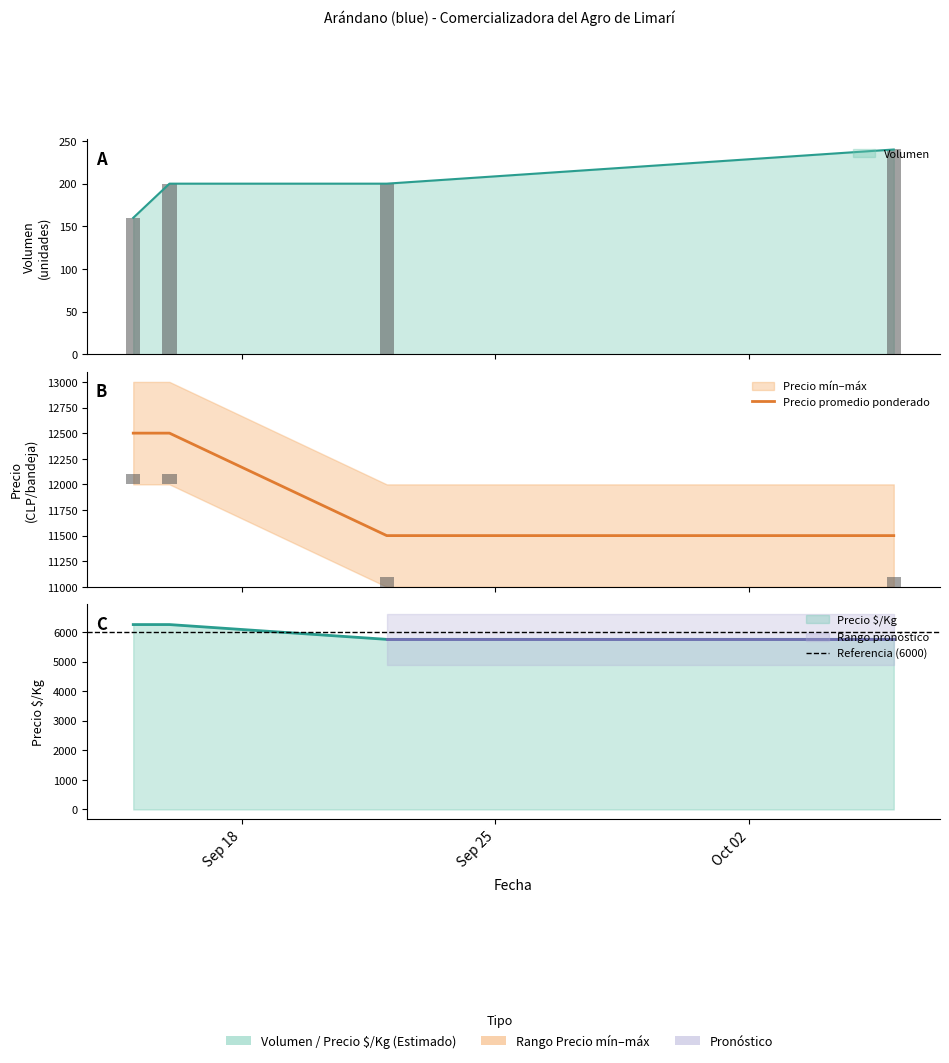

How many distinct data groups are displayed?

4